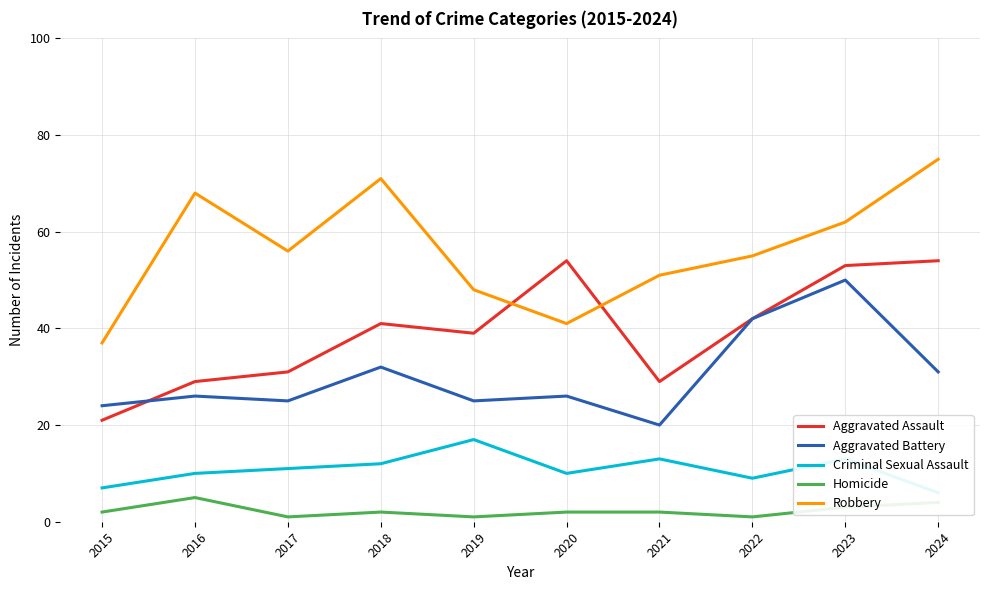

The value of Criminal Sexual Assault at 2024 is 2. True or false?

False